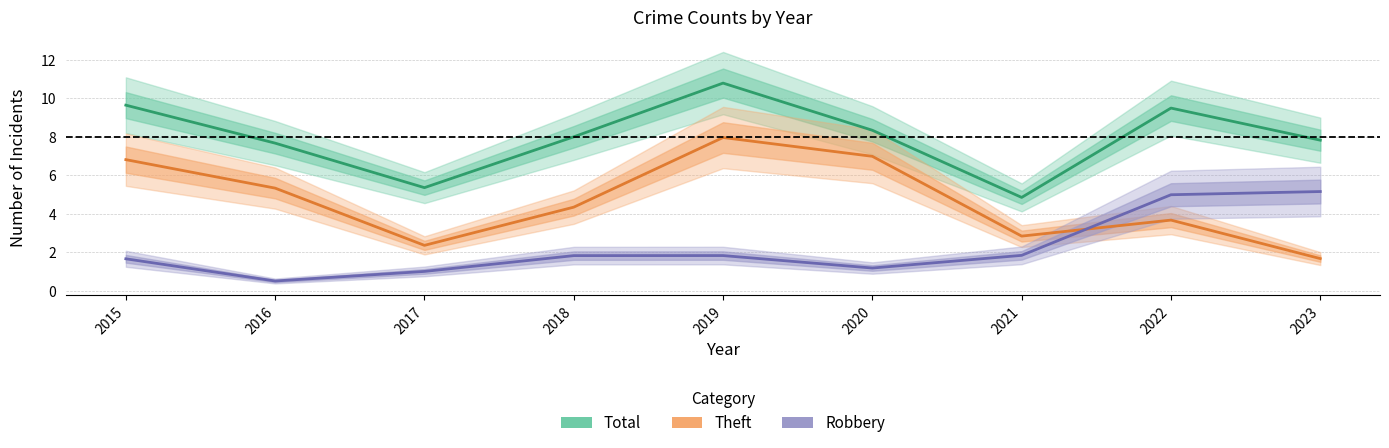

Does the chart display data point markers on the line(s)?

No